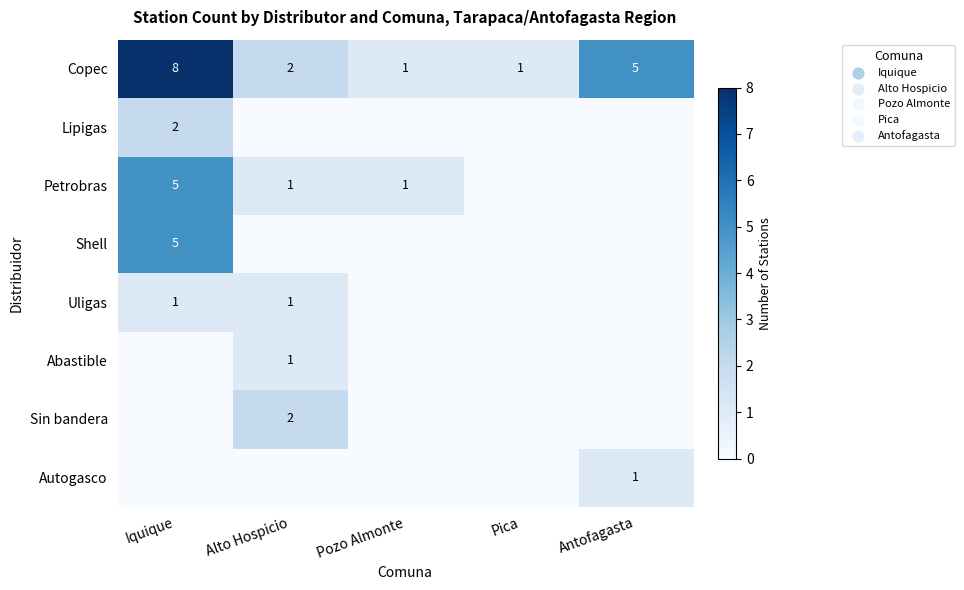

At which category is the sum across all series the highest?

Iquique